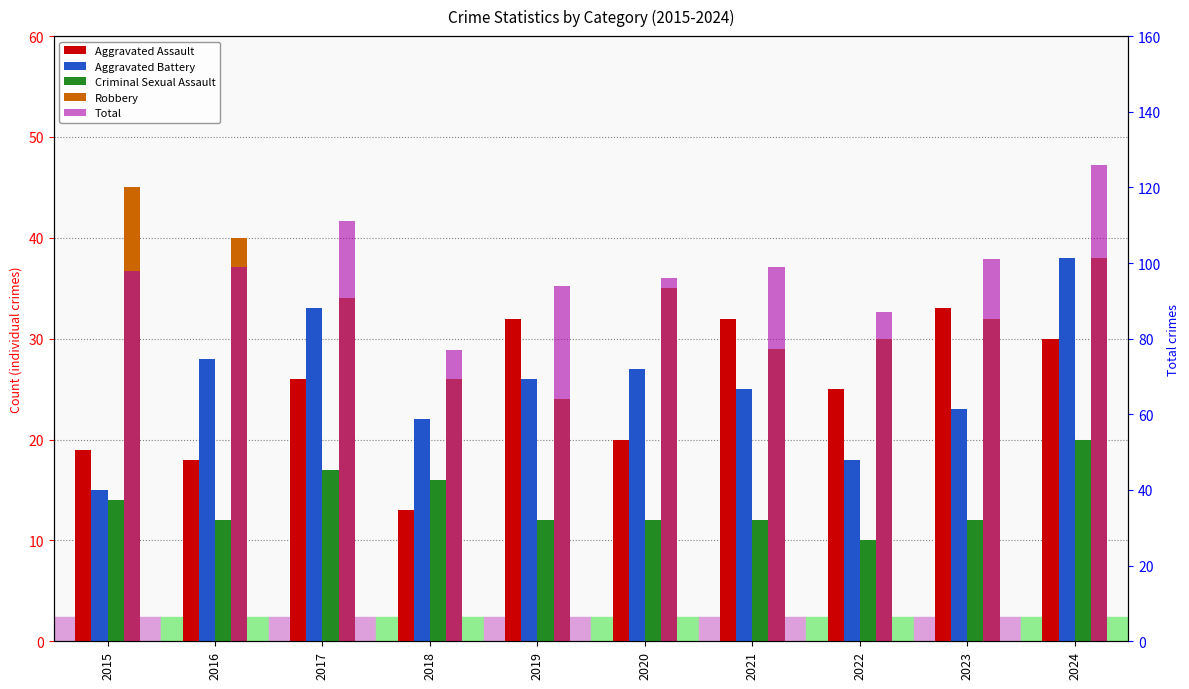

How many data points in Total are above 99?

3